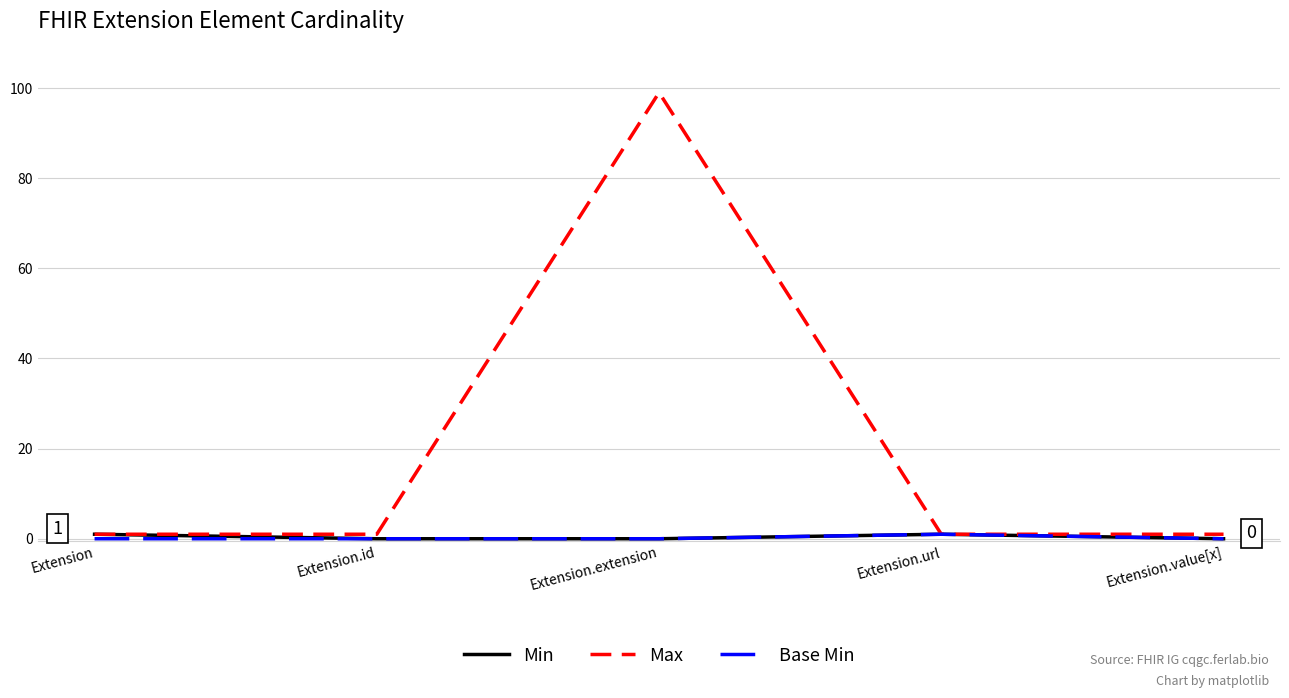

Which series has the widest spread of values?

Max